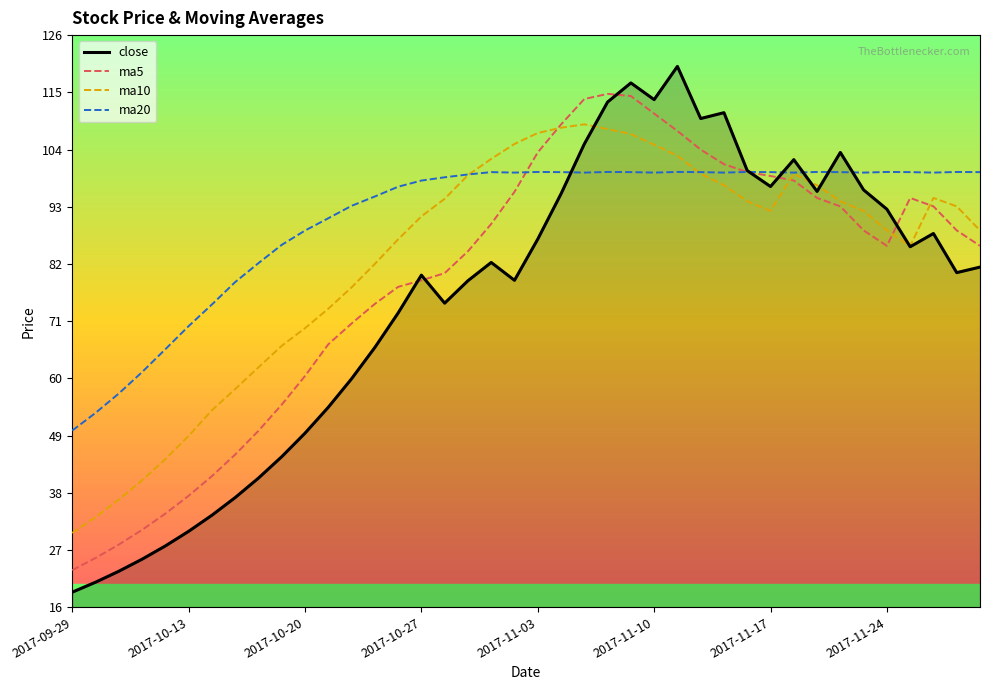

True or false: ma20 and ma5 cross at least once.

True